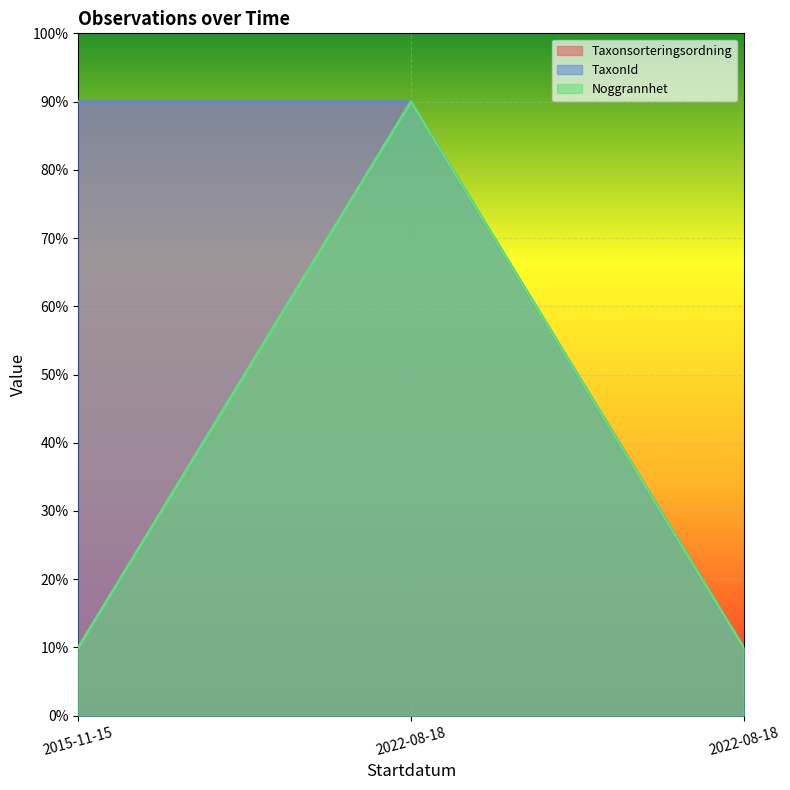

Which series has the largest range (max minus min)?

Taxonsorteringsordning